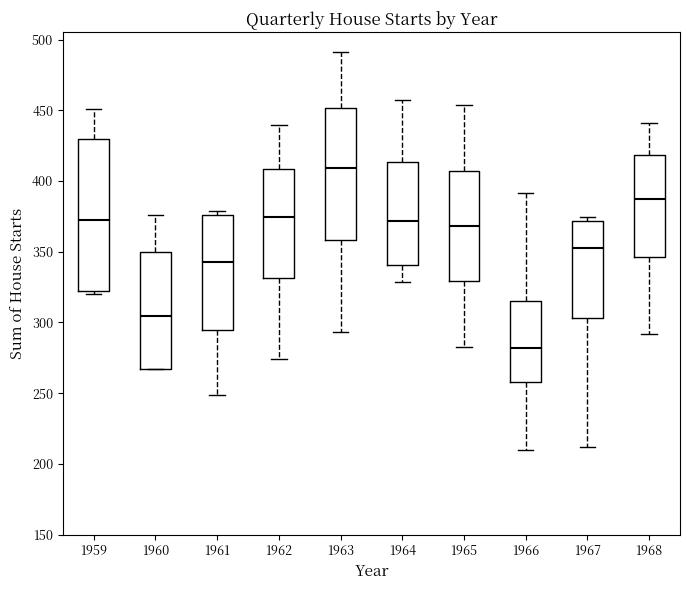

Which box is the tallest, from its lower edge to its upper edge?

1959